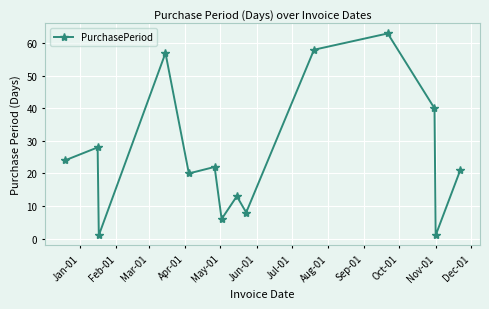

Does the chart have visible grid lines?

Yes